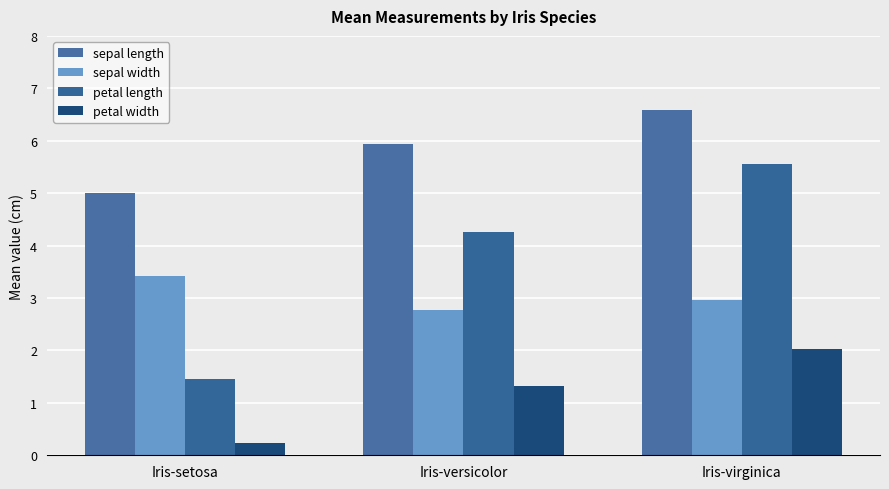

What is the difference between the highest and lowest values at Iris-virginica?

4.6